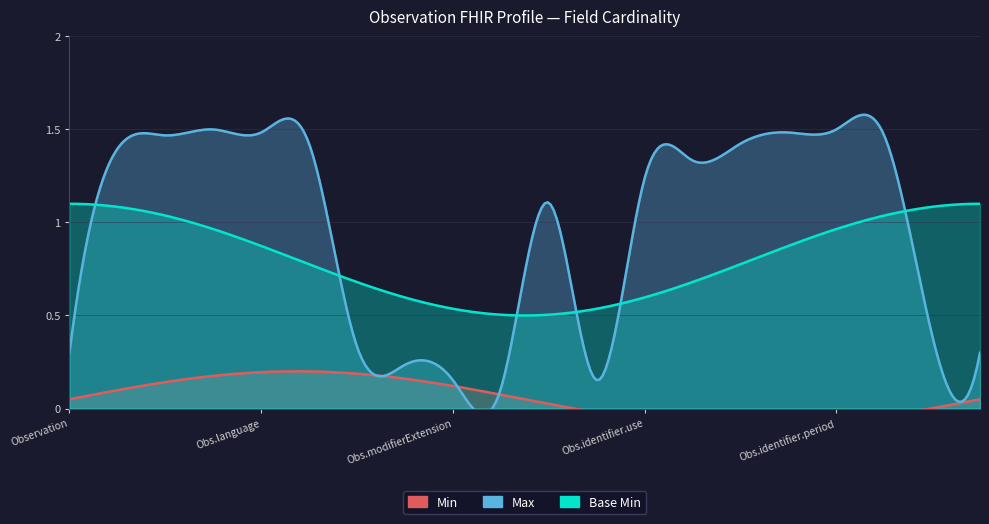

What are all the series names shown in the legend?

Min, Max, Base Min